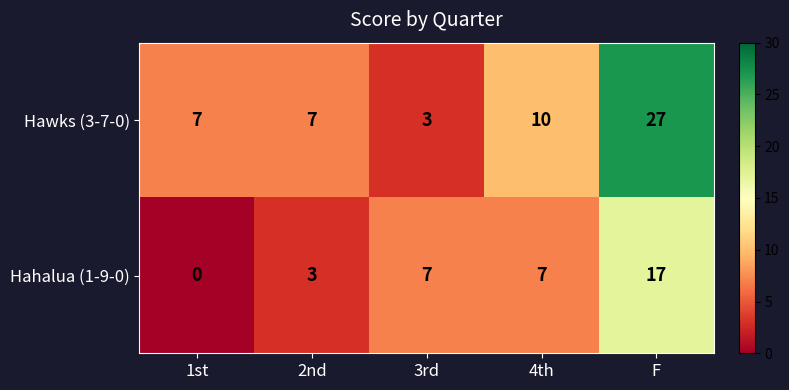

Which label corresponds to the smallest value in the chart?

1st